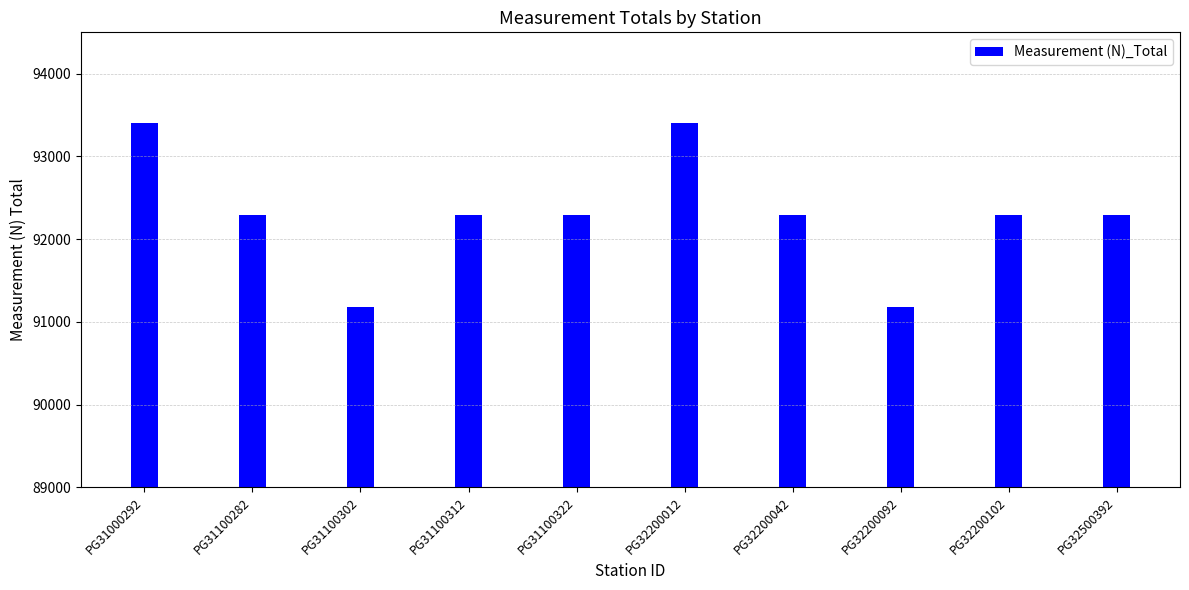

What is the ratio of the value at PG32200102 to the value at PG31100302?

1.0